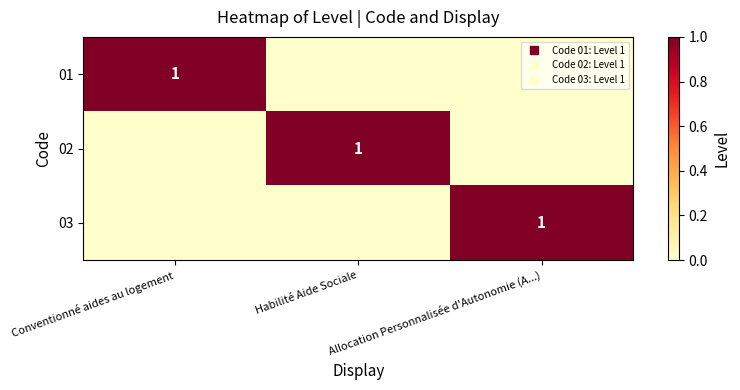

How many series are shown in this chart?

3